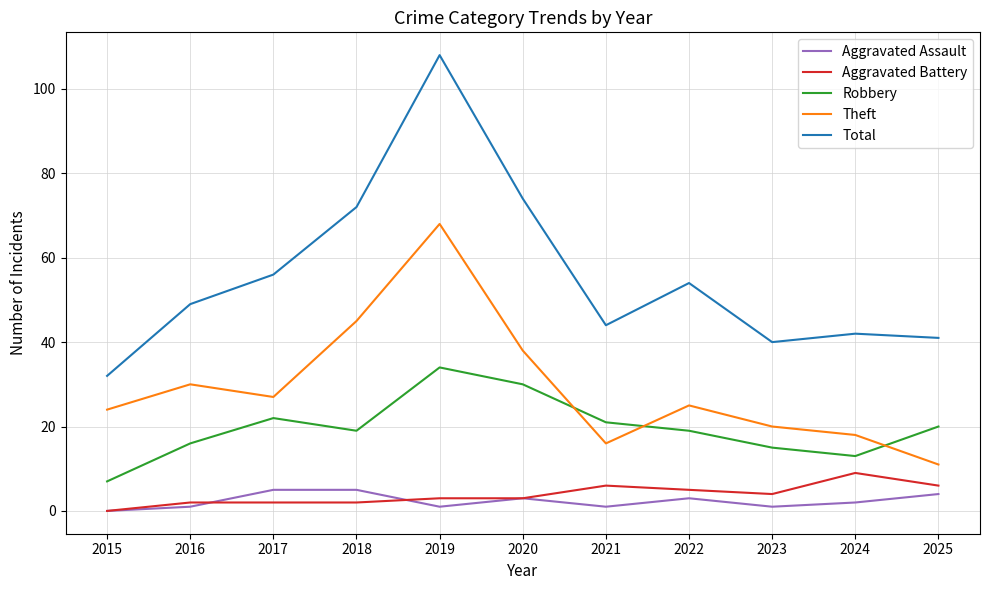

Which category has the lowest value across all series?

2015